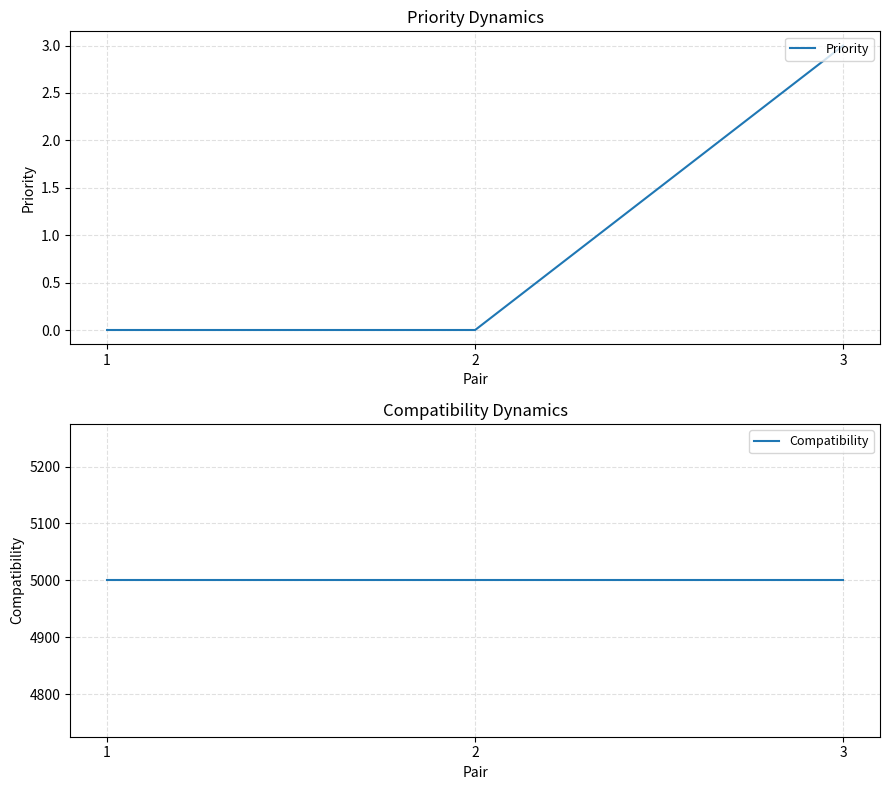

At how many categories does at least one series exceed 836?

3